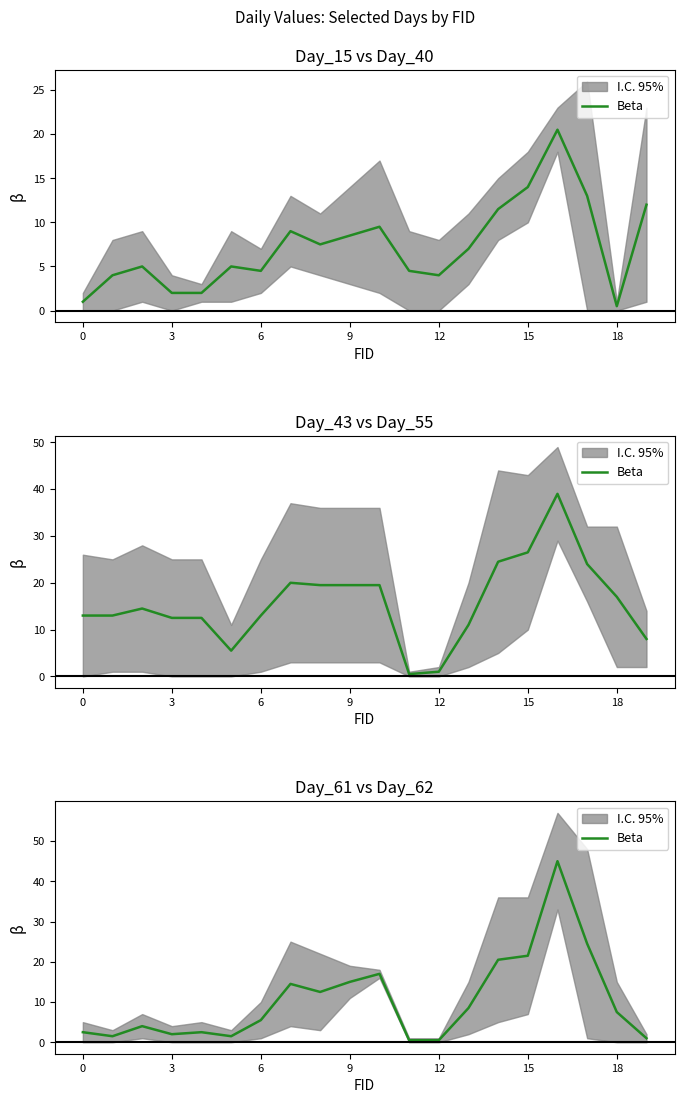

What is the difference between the second highest and second lowest values?

24.0